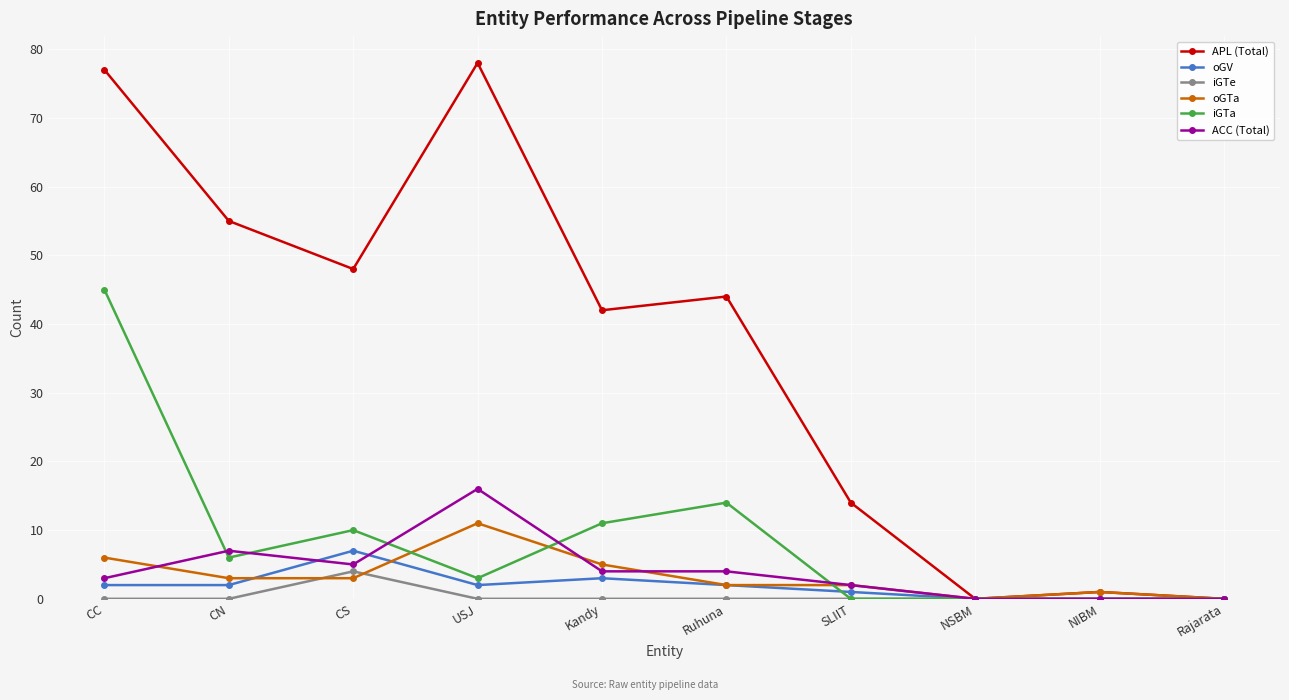

What is the sum of the ACC (Total) values at CS and SLIIT?

7